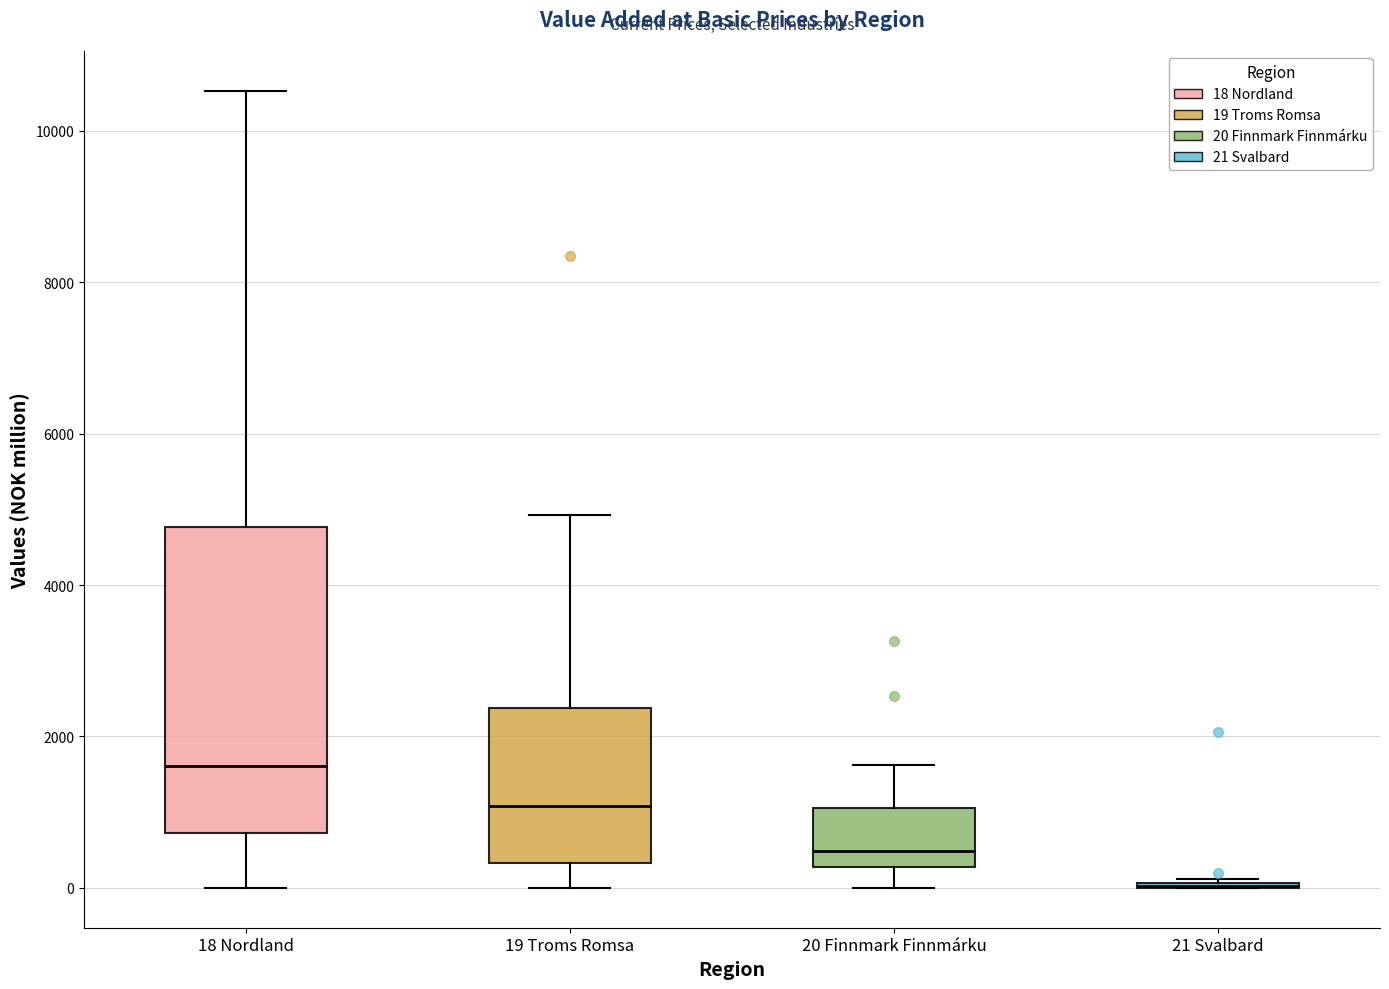

Reading left to right, read every box against the y-axis: the position of its median line, the range the box covers, and the ends of its whiskers. The values are not printed on the chart, so give them approximately, as read against the axis.

18 Nordland: median 1600, box 800 to 4800, whiskers 0 to 10600
19 Troms Romsa: median 1000, box 400 to 2400, whiskers 0 to 5000
20 Finnmark Finnmárku: median 400, box 200 to 1000, whiskers 0 to 1600
21 Svalbard: box collapsed to a line at 0, whiskers 0 to 200